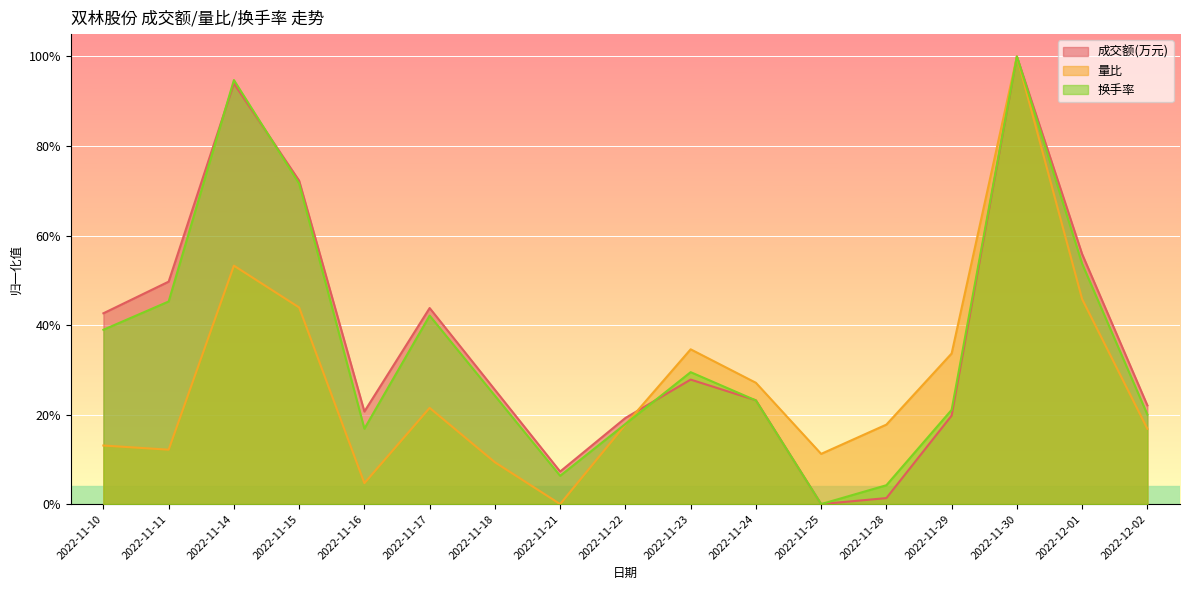

How many times do 成交额(万元) and 换手率 cross each other?

4